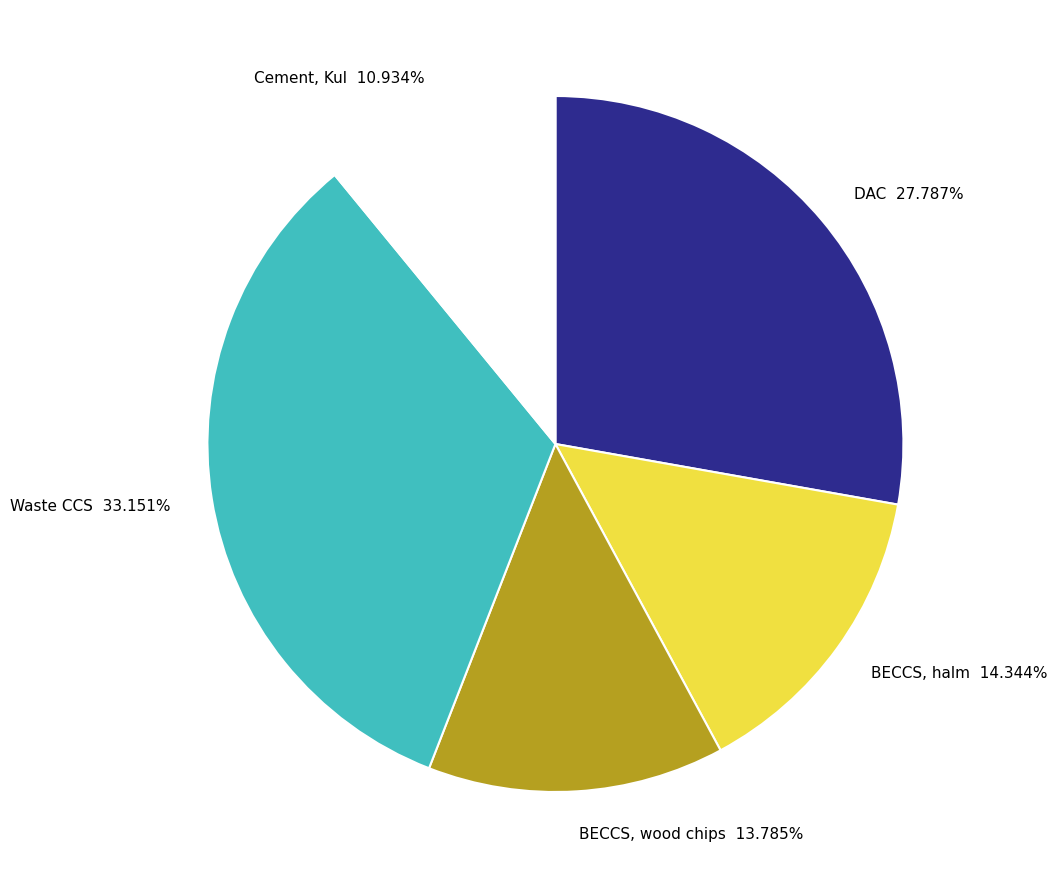

True or false: Waste CCS accounts for 33% of the total.

True